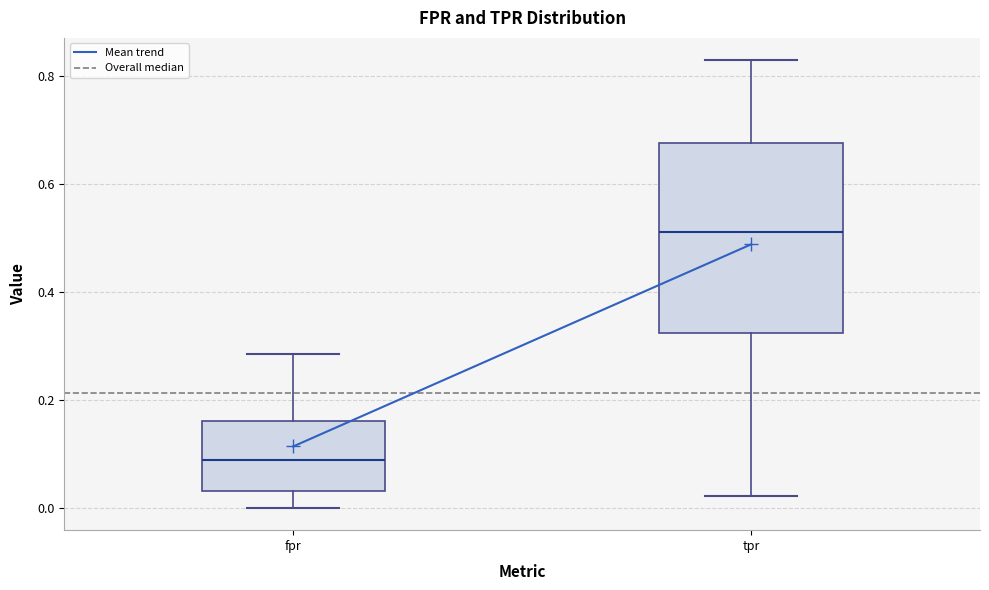

Which box is the tallest, from its lower edge to its upper edge?

tpr